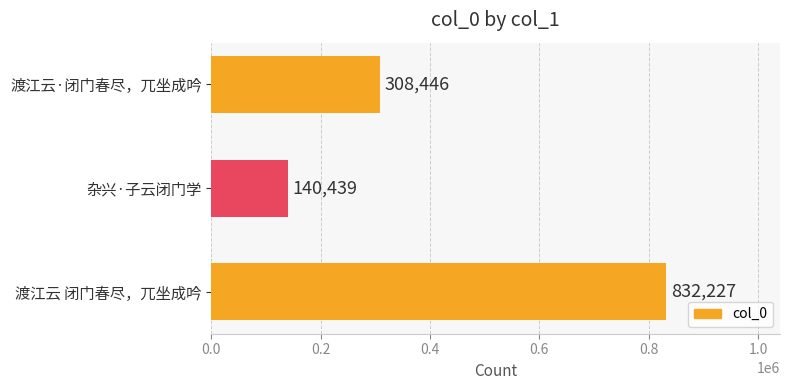

How many series are shown in this chart?

1